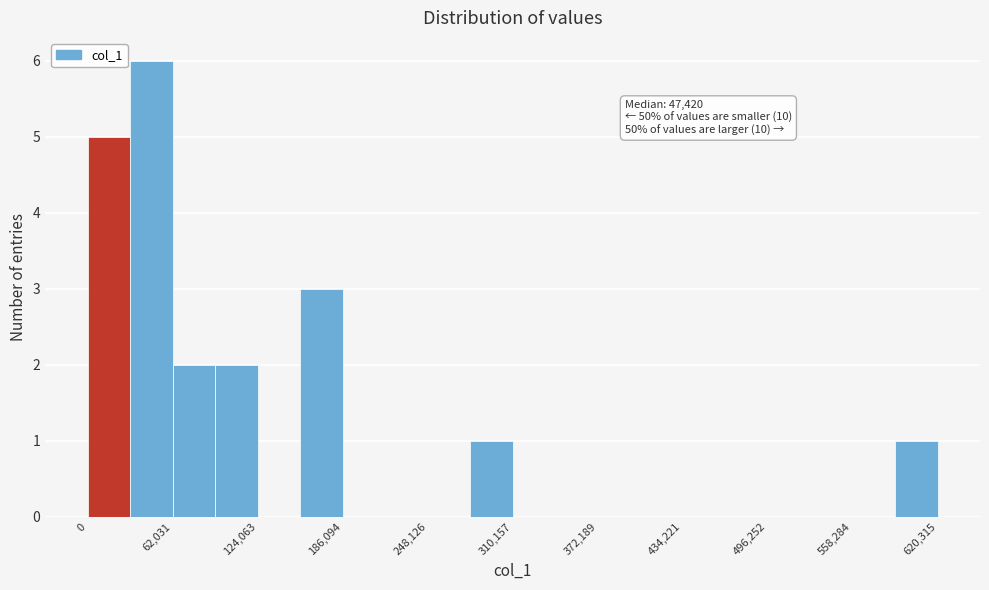

Read against the x-axis, roughly where is the centre of the tallest bar?

50000